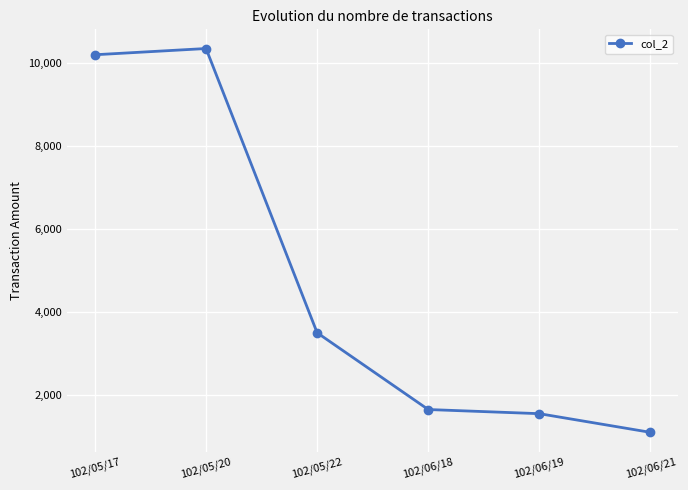

What is the sum of the values at 102/05/17 and 102/06/19?

11750